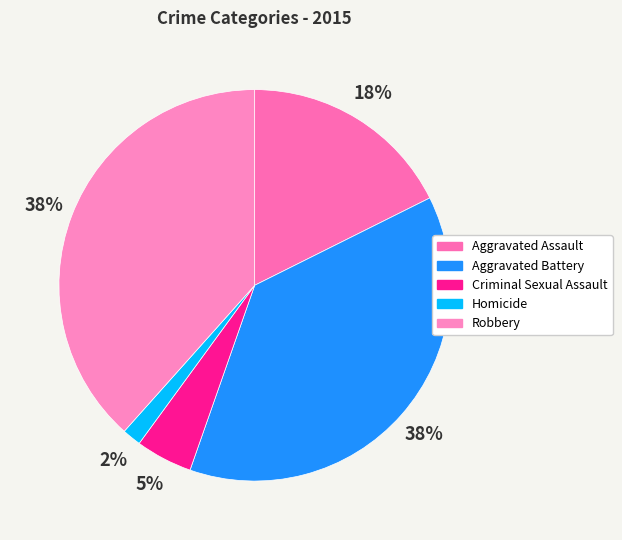

Combined, what portion of the pie is Criminal Sexual Assault and Robbery?

43.1%